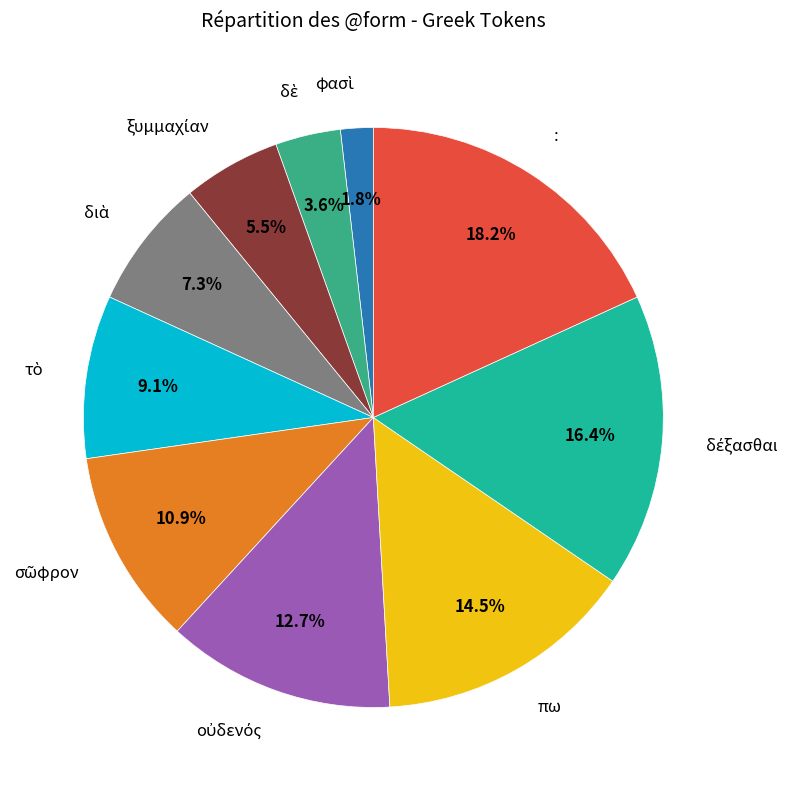

Does any single category account for the majority?

No